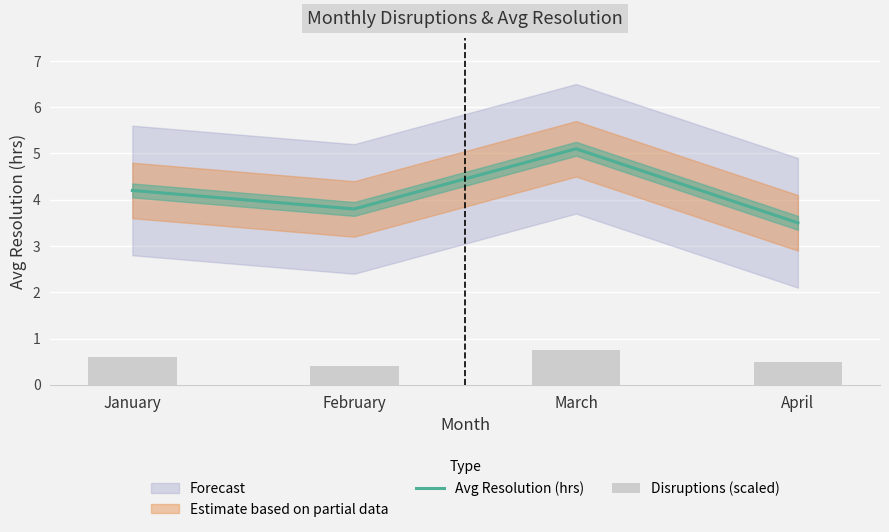

What is the greatest value displayed?

5.1